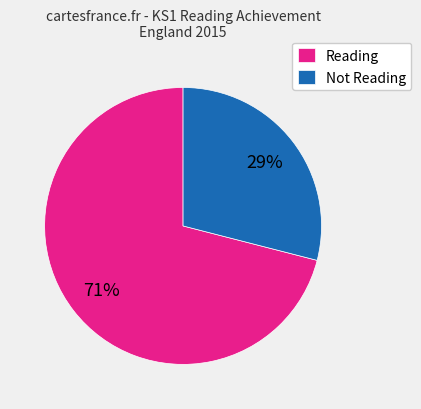

Is there a majority slice in this chart?

Yes